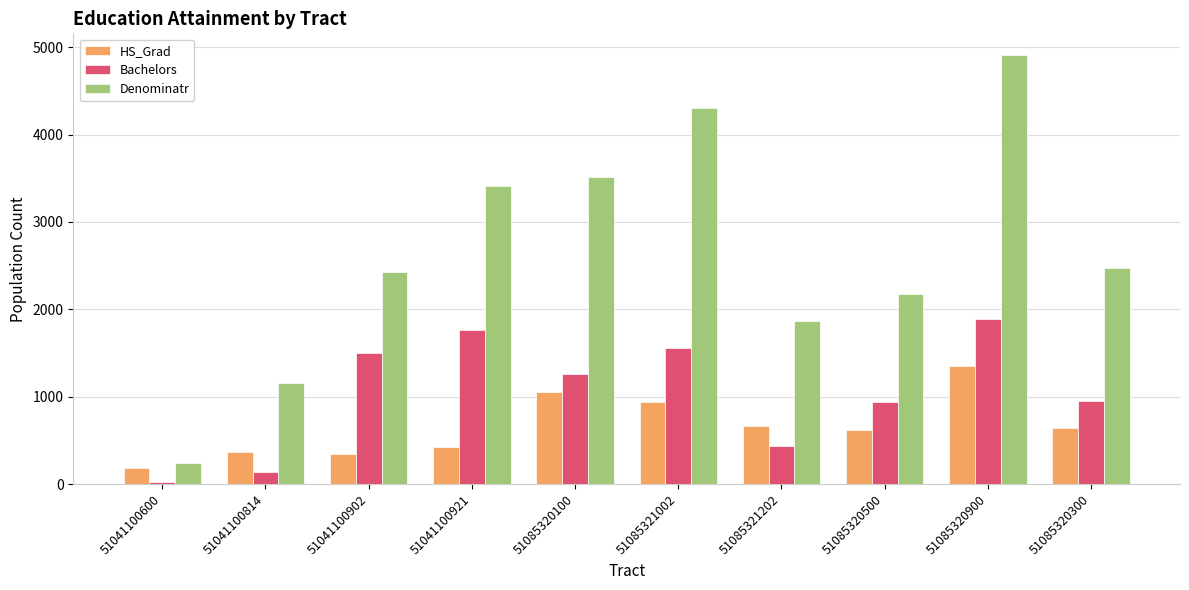

What is the sum of the HS_Grad values at 51085321002 and 51085320500?

1559